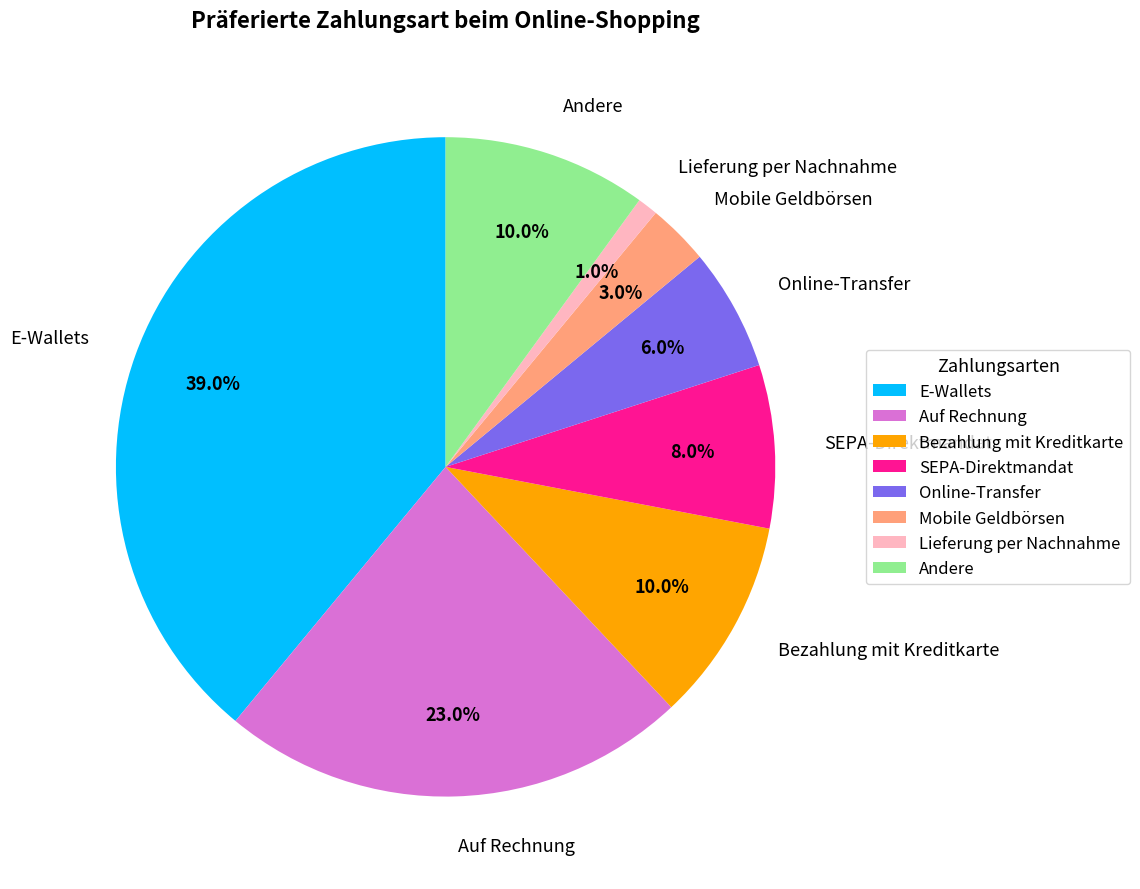

To the nearest percent, what is the average slice percentage?

12%